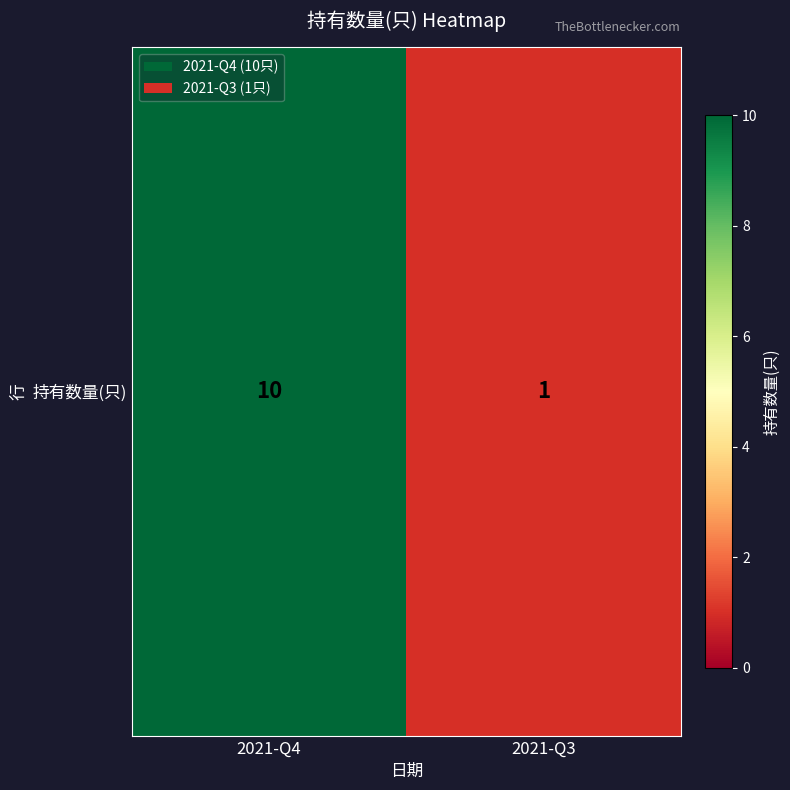

List the labels in order of value, smallest first.

2021-Q3, 2021-Q4